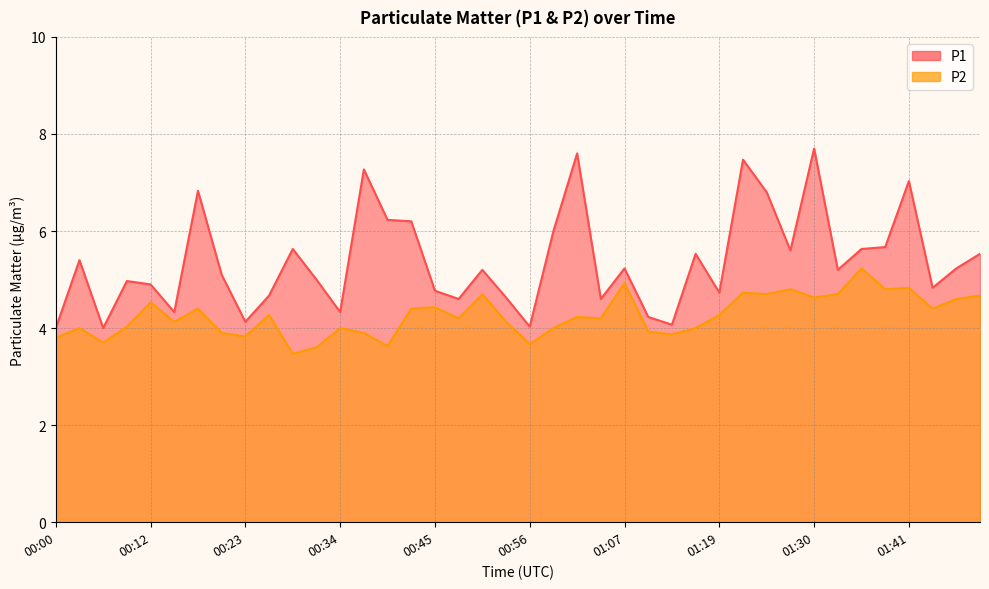

What is the value of the P1 point at the 30th from the left?

7.5